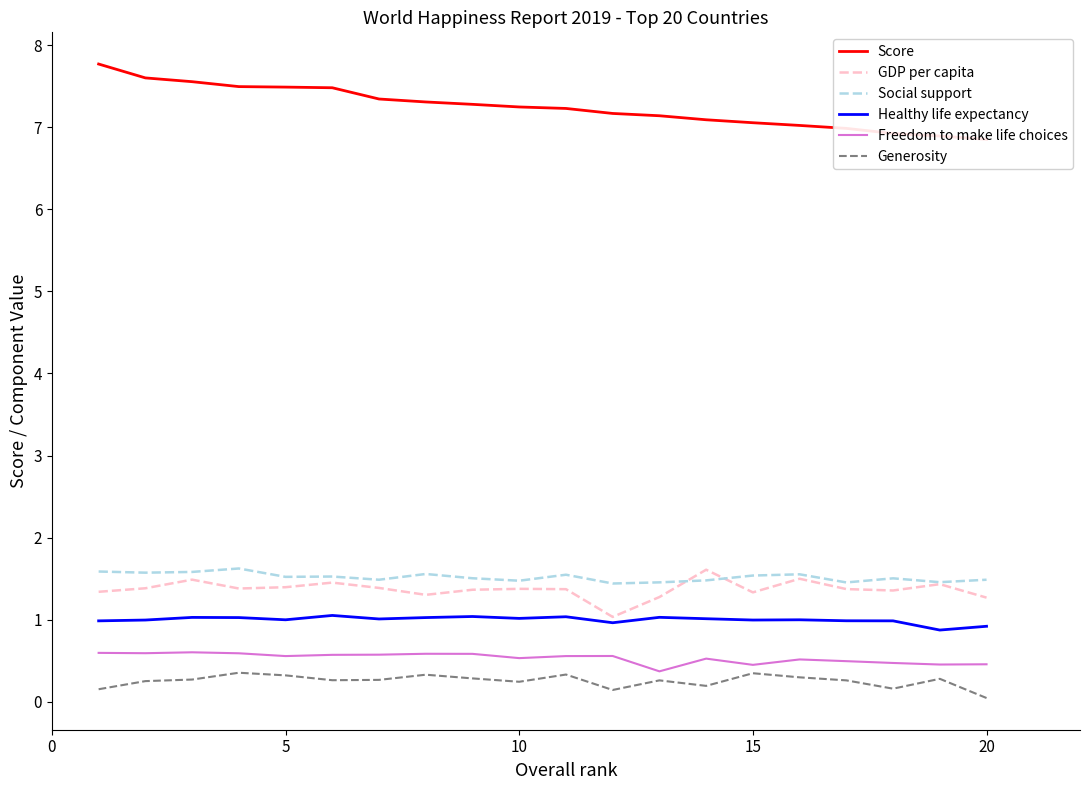

True or false: Generosity and Score cross at least once.

False